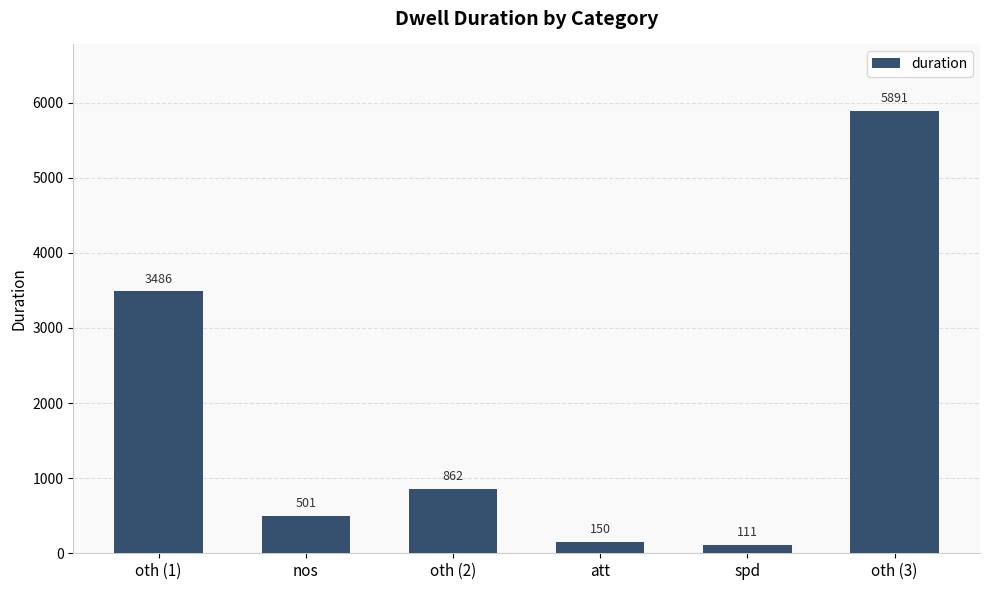

List the labels in order of value, smallest first.

spd, att, nos, oth (2), oth (1), oth (3)